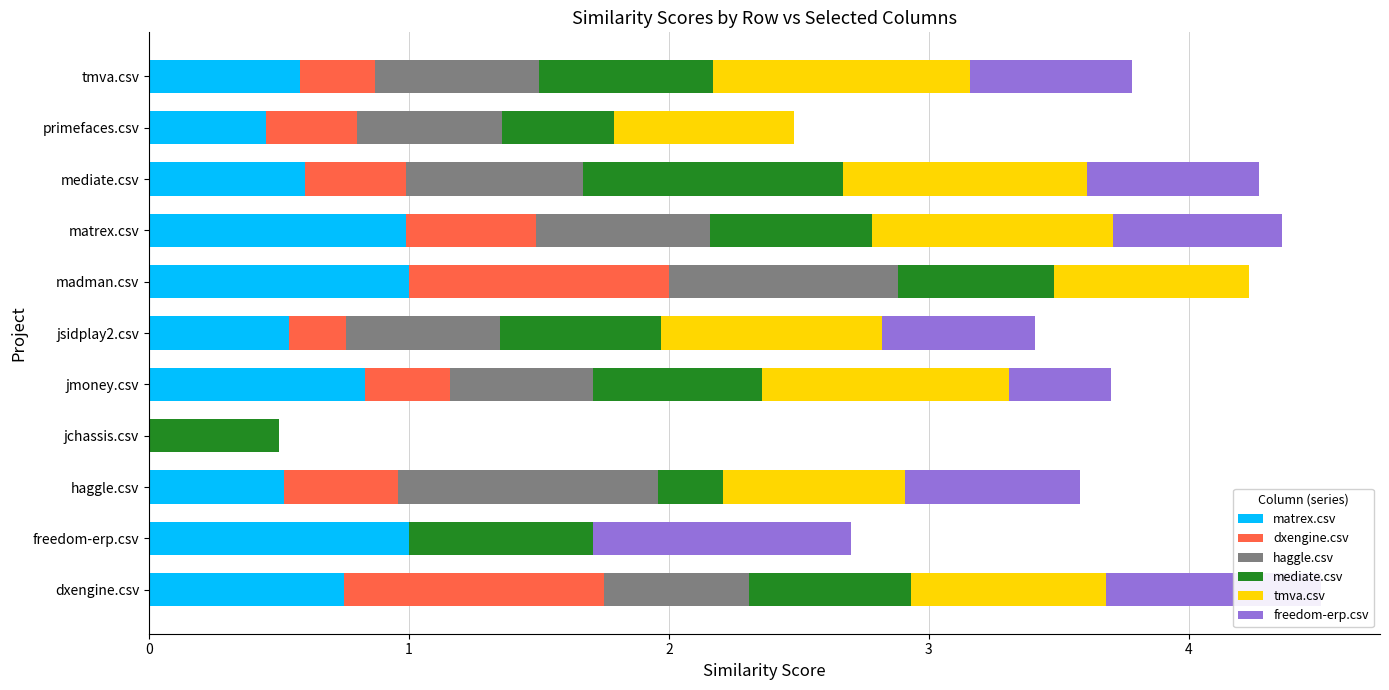

What is the sum of the matrex.csv values at matrex.csv and madman.csv?

2.0